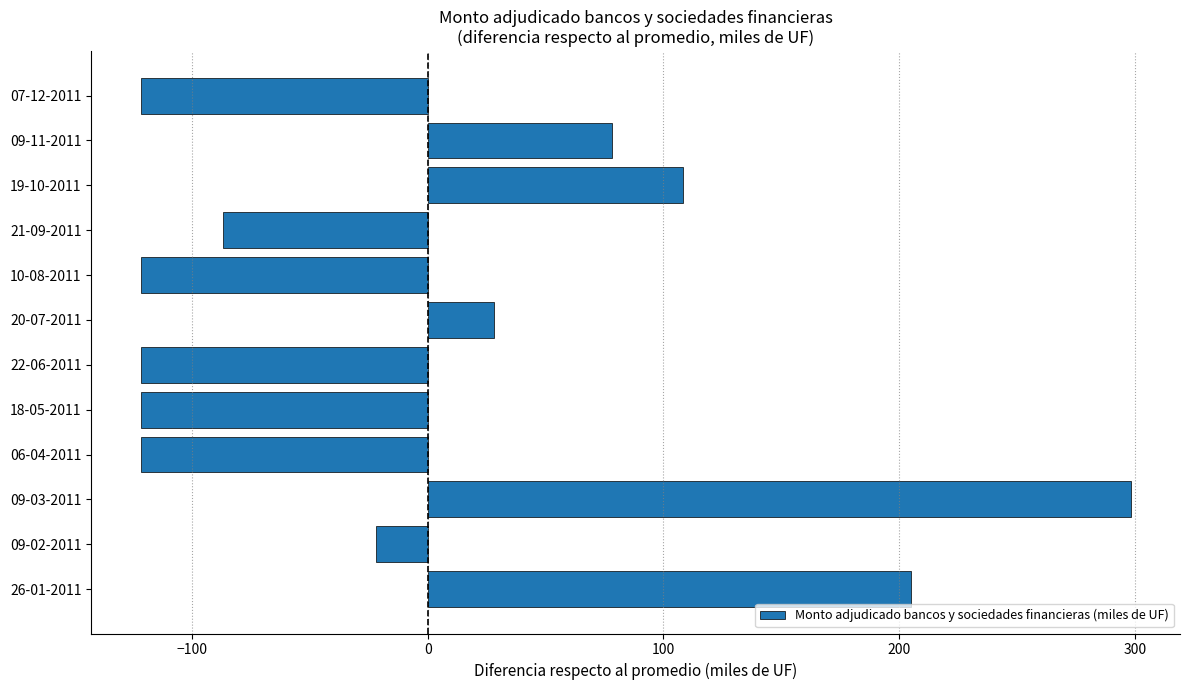

What is the greatest value displayed?

298.2